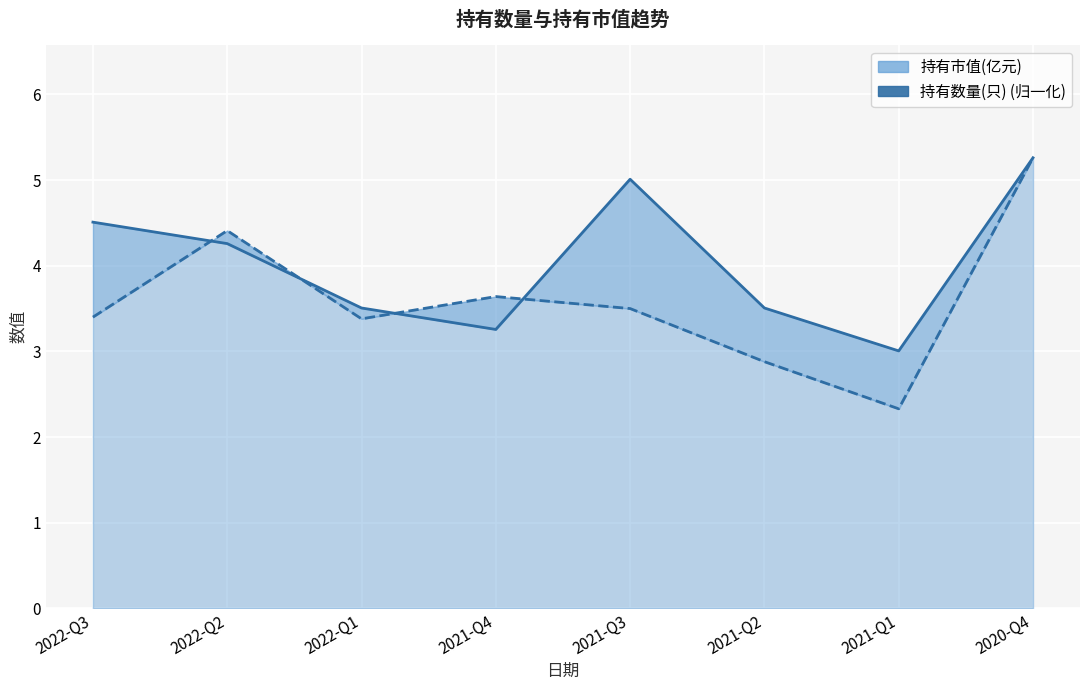

What is the maximum value for 持有市值(亿元)?

5.3